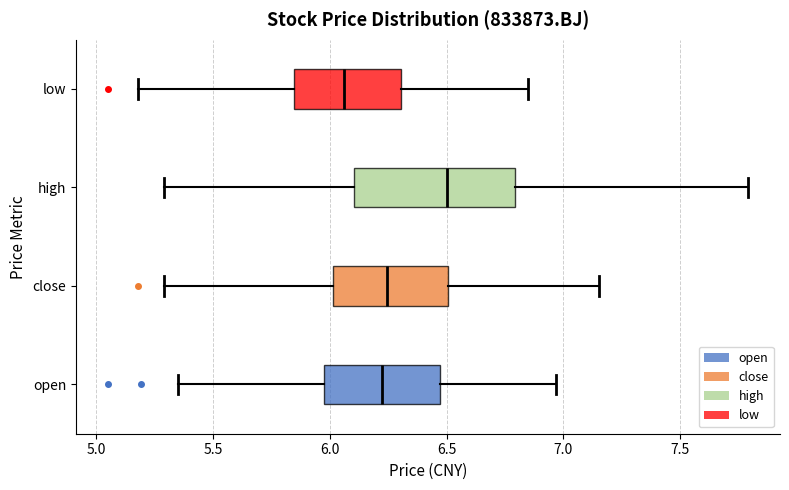

Reading bottom to top, read every box against the x-axis: the position of its median line, the range the box covers, and the ends of its whiskers. The values are not printed on the chart, so give them approximately, as read against the axis.

open: median 6.25, box 6.00 to 6.45, whiskers 5.35 to 6.95
close: median 6.25, box 6.00 to 6.50, whiskers 5.30 to 7.15
high: median 6.50, box 6.10 to 6.80, whiskers 5.30 to 7.80
low: median 6.05, box 5.85 to 6.30, whiskers 5.20 to 6.85